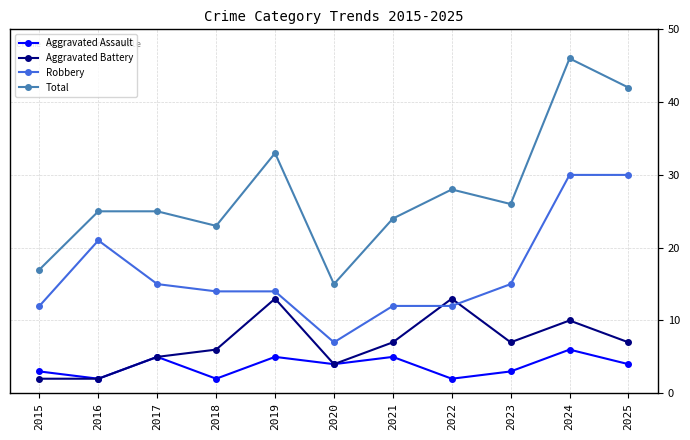

In Aggravated Assault, how many points are higher than both neighbors (excluding endpoints)?

4